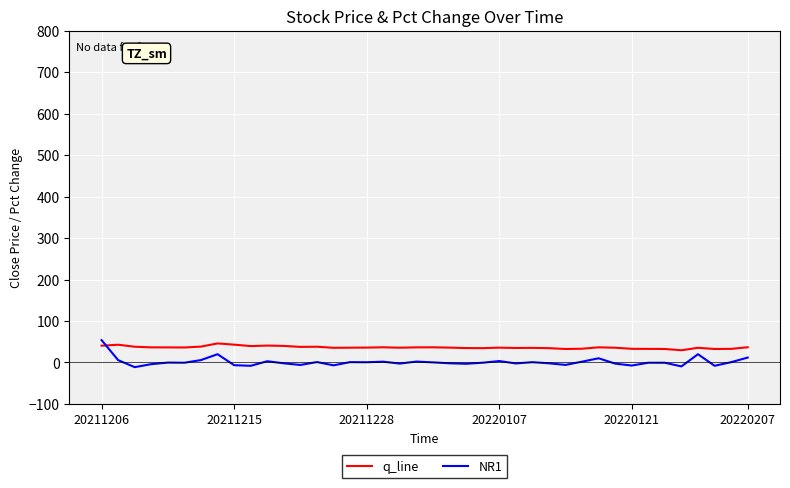

Which series has the largest range (max minus min)?

NR1